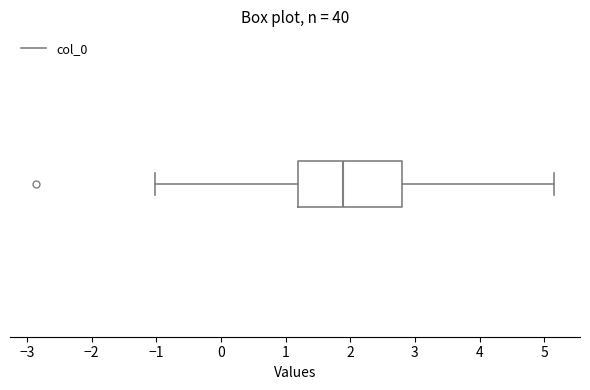

Where does the median line of the box sit on the x-axis? The values are not printed on the chart, so give them approximately, as read against the axis.

1.9